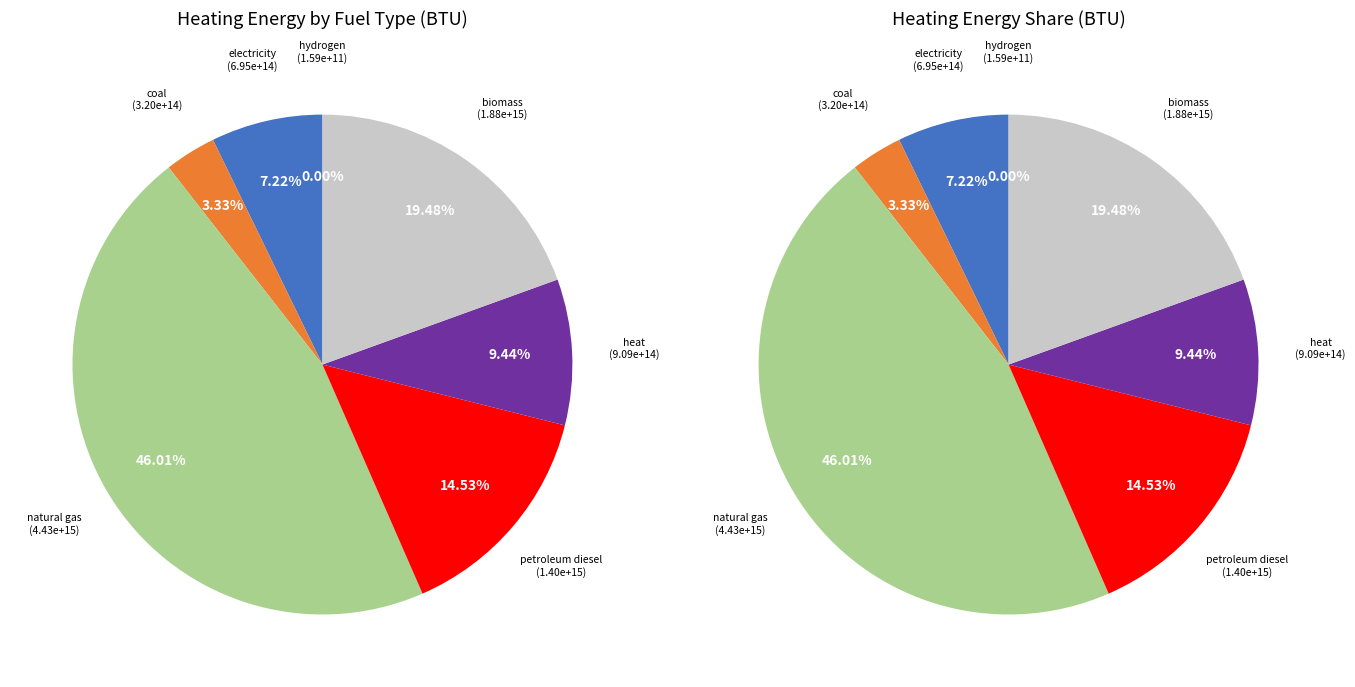

To the nearest percent, what is the average slice percentage?

14%